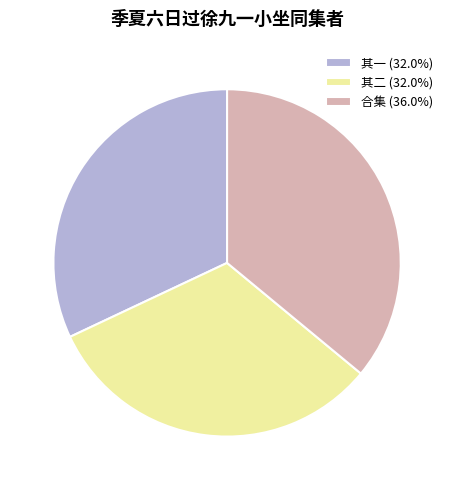

Is there any slice that represents more than half of the pie?

No